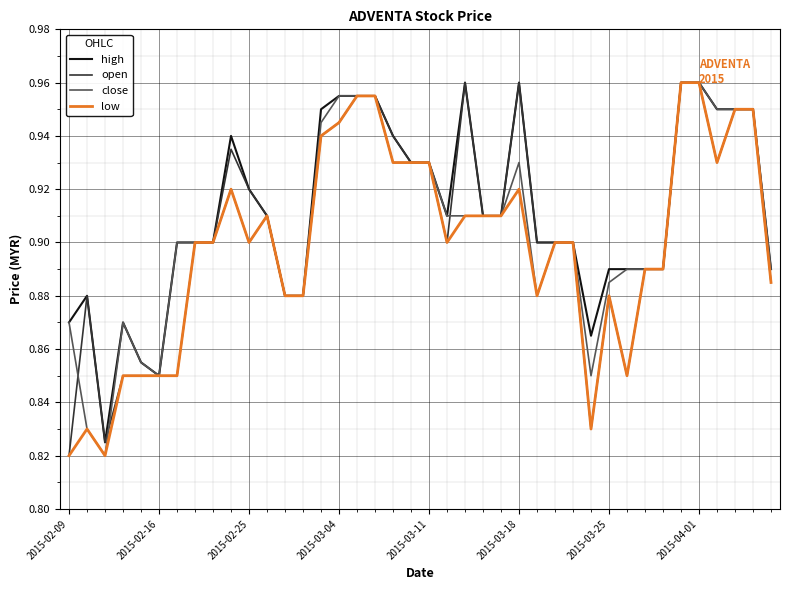

Does the chart have visible grid lines?

Yes